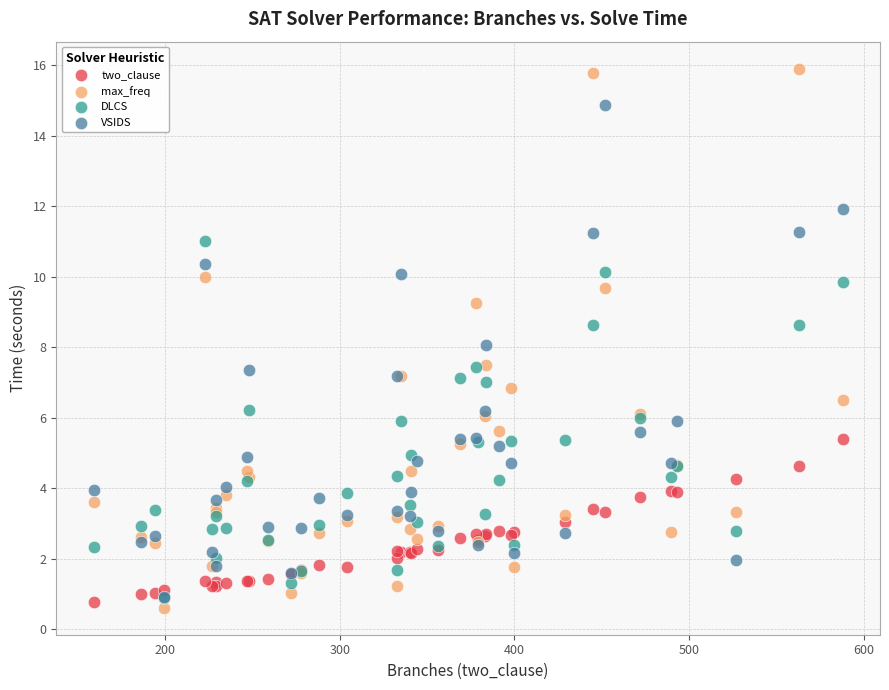

Which series contains the lowest Y value?

max_freq